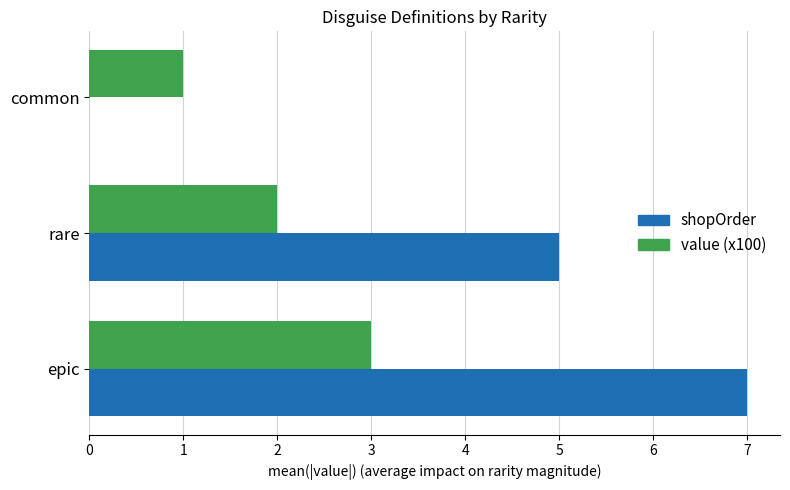

Where is shopOrder nearest to the value 3?

rare